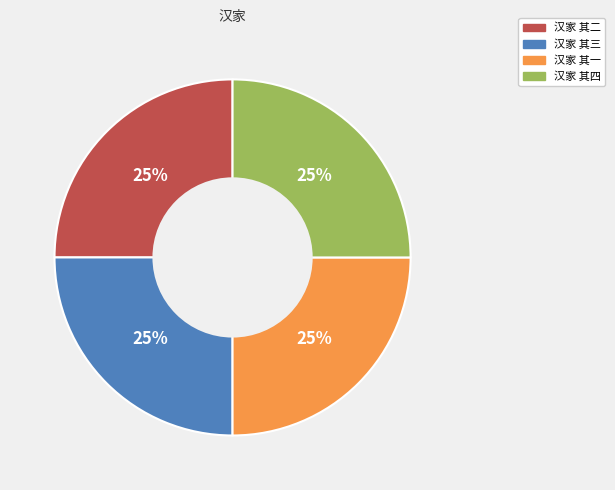

Approximately how many times larger is the value at 汉家 其三 compared to 汉家 其二?

1.0